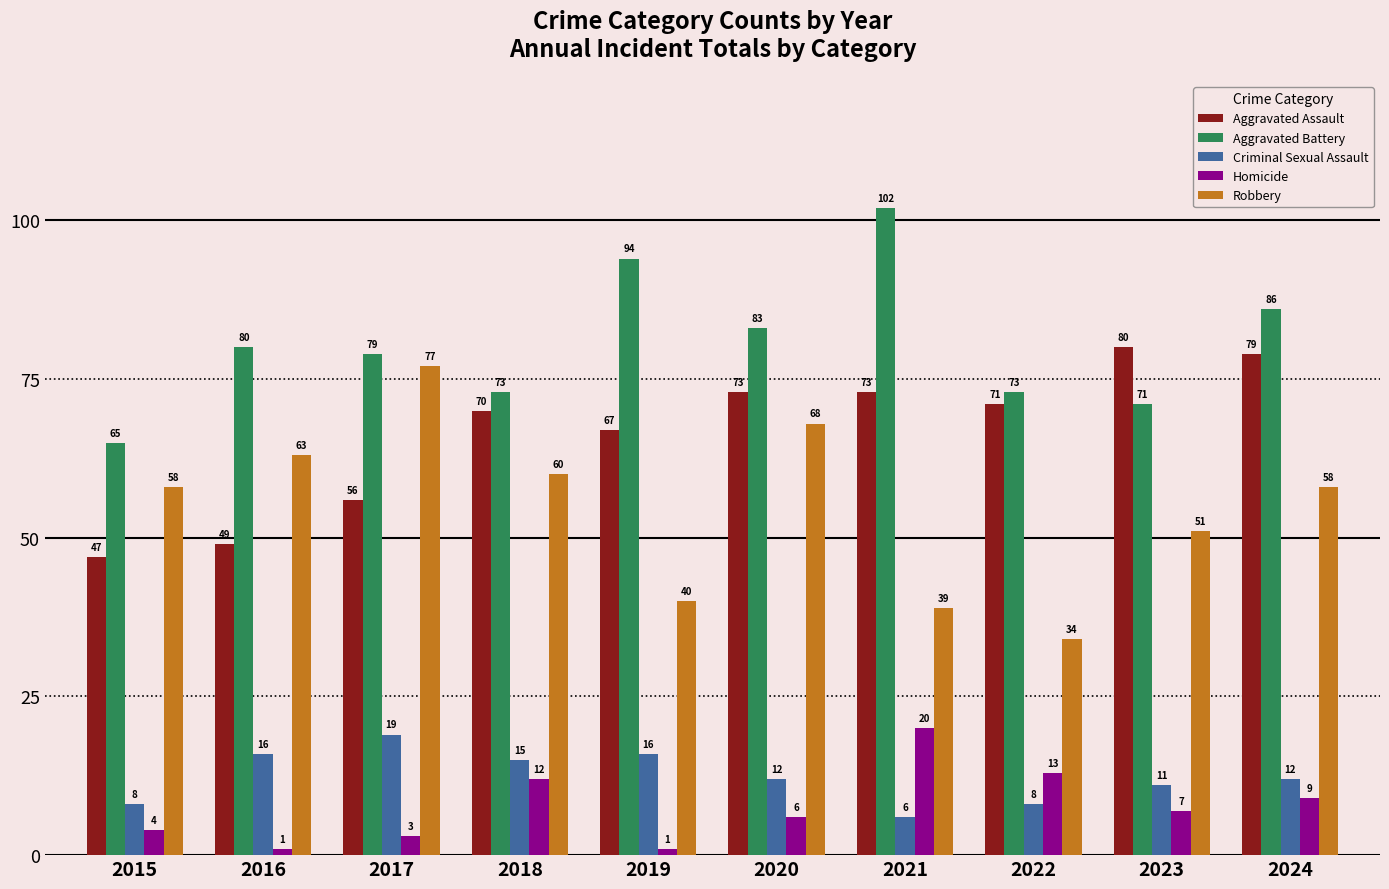

What is the value of the Criminal Sexual Assault bar at the 6th from the left?

12